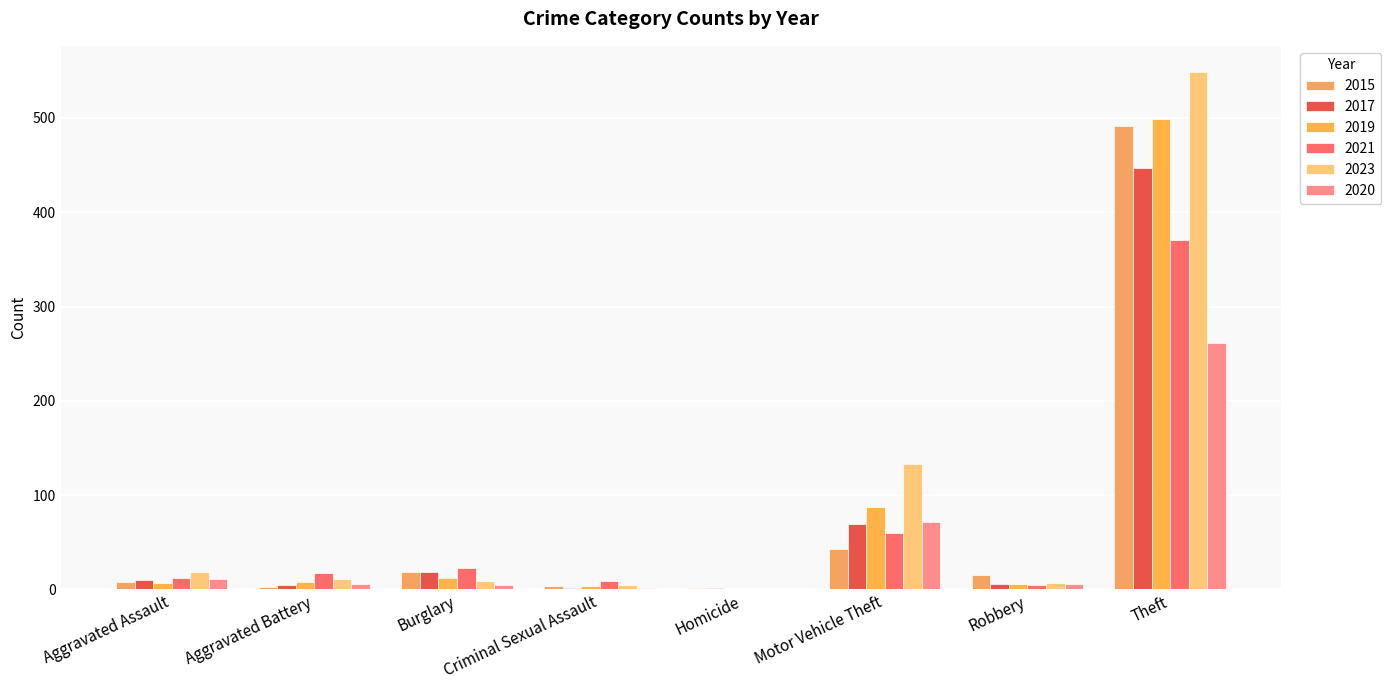

What is the value of the 2020 bar at the 2nd from the left?

6